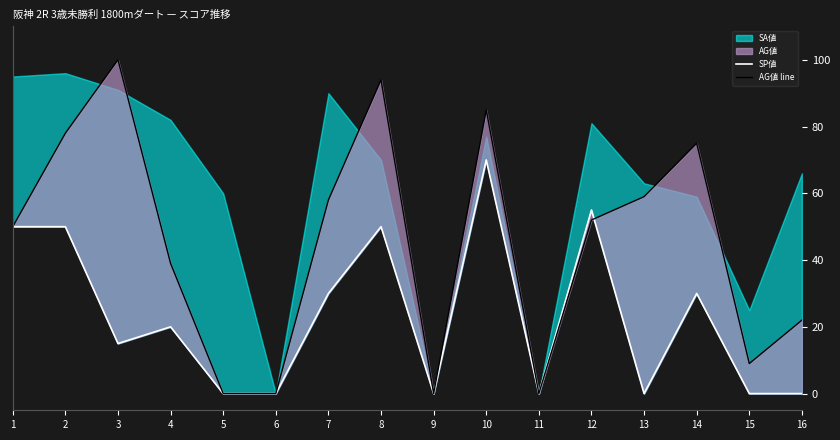

Where is the first local minimum for SP値?

3